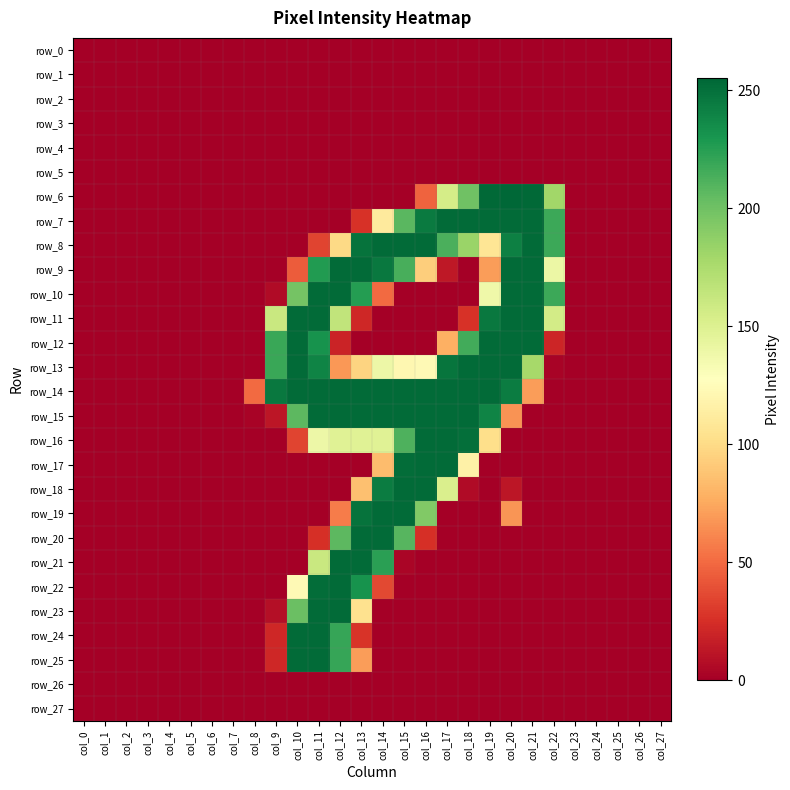

Count the number of categories in the chart.

28